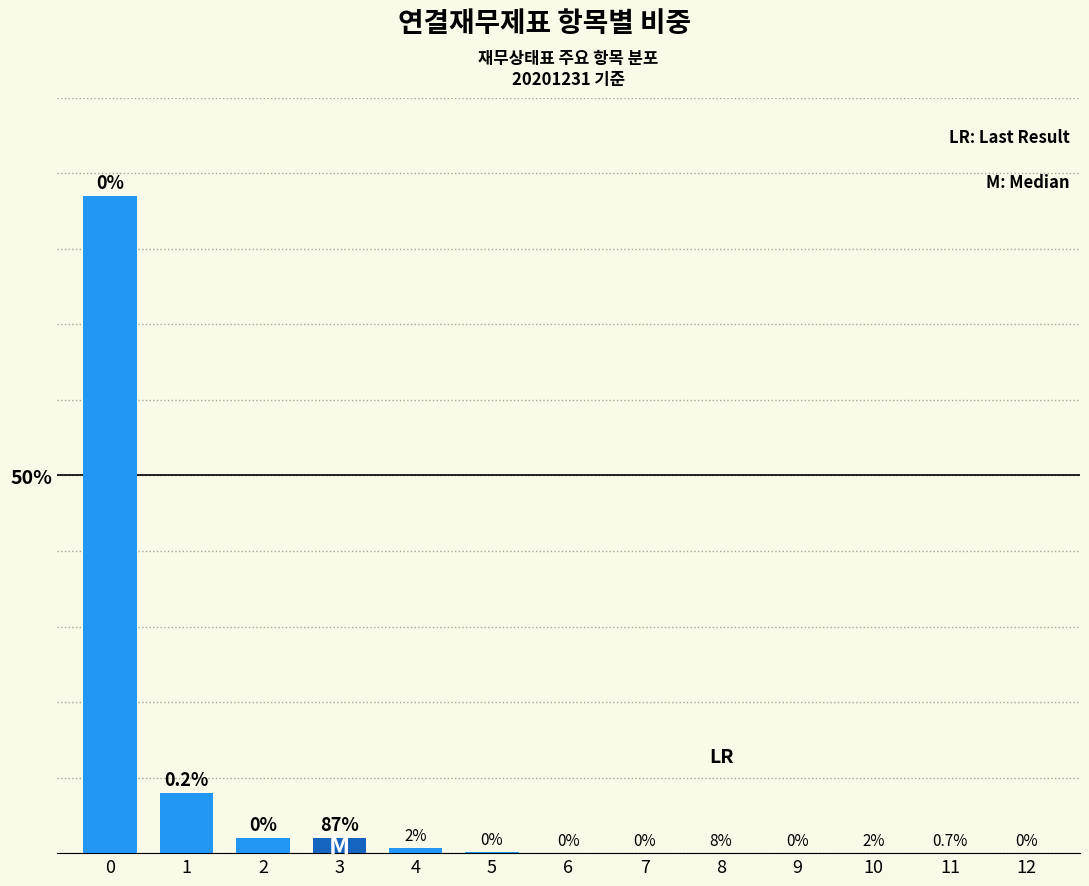

What is the maximum value shown in the chart?

87.0